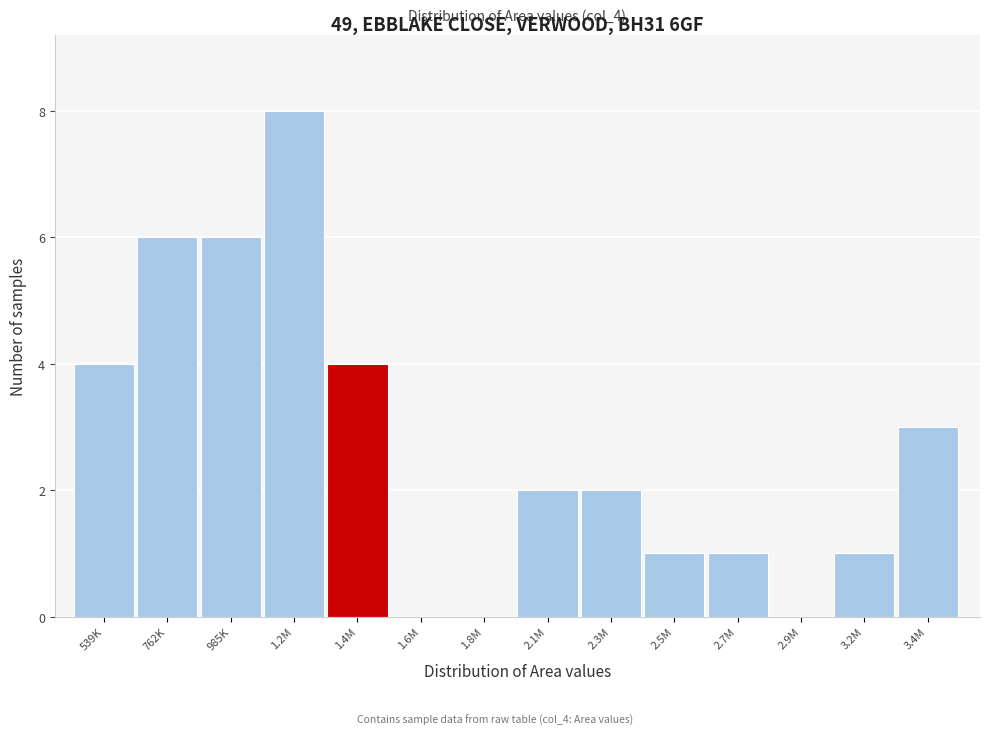

Reading left to right, what are all the values shown in this chart?

539K=4	762K=6	985K=6	1.2M=8	1.4M=4	1.6M=0	1.8M=0	2.1M=2	2.3M=2	2.5M=1	2.7M=1	2.9M=0	3.2M=1	3.4M=3